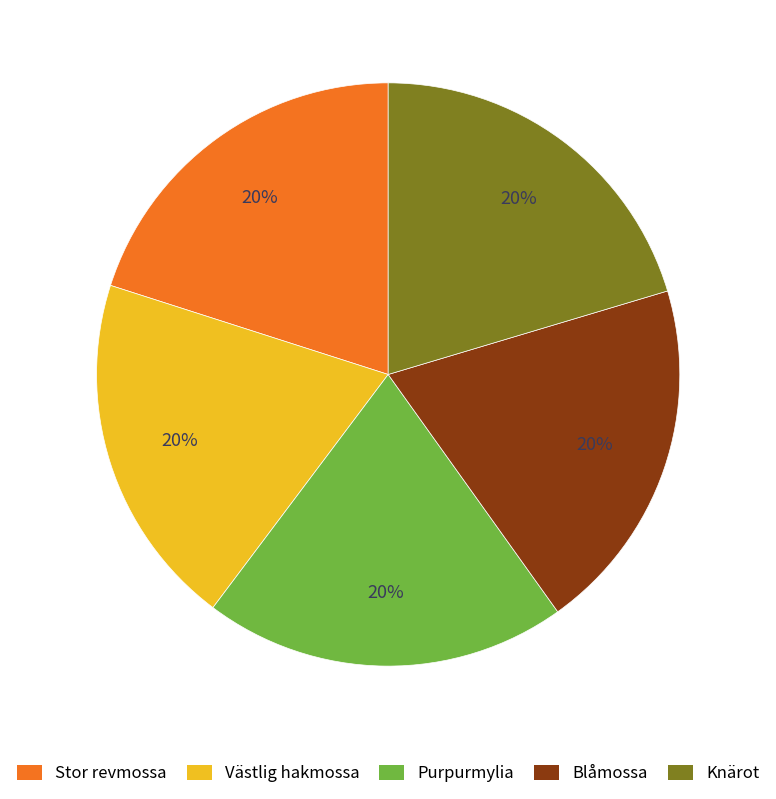

Is the sum of Purpurmylia and Västlig hakmossa greater than half?

No